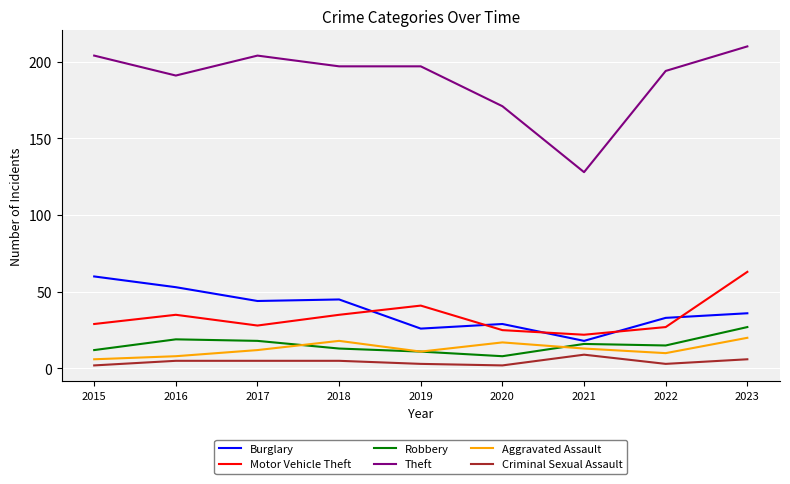

What is the difference between the highest and lowest values at 2022?

191